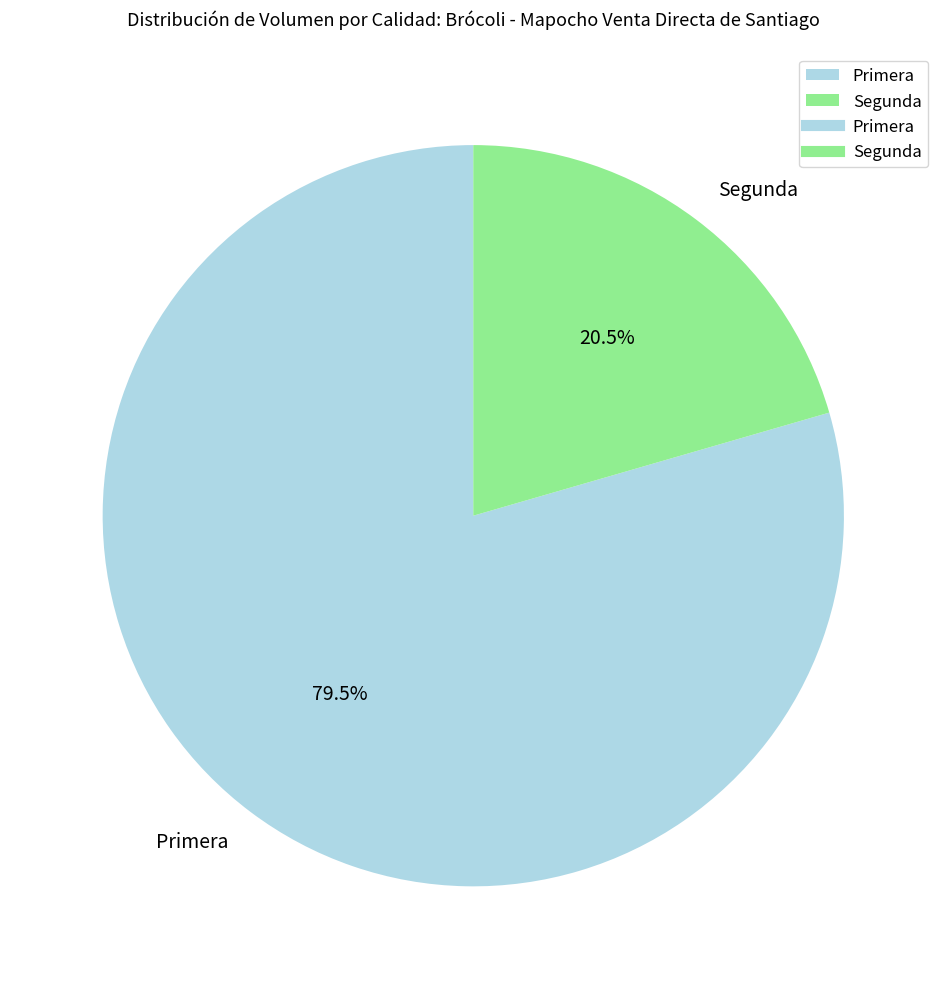

To the nearest percent, what is the average slice percentage?

50%